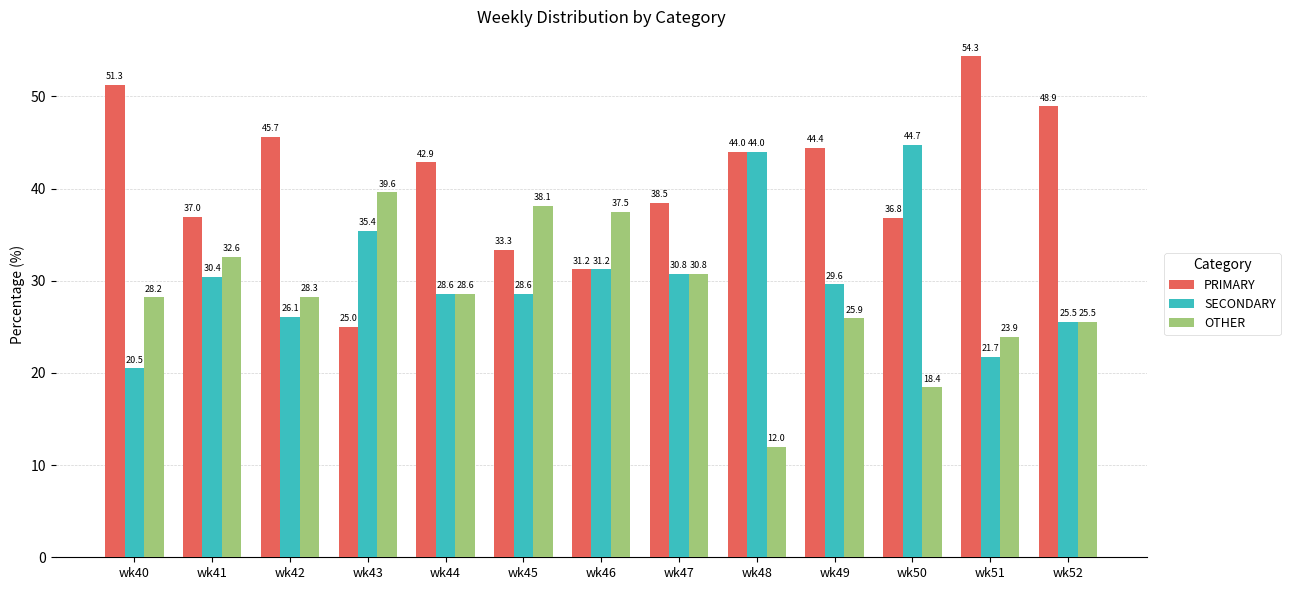

What are all the series names shown in the legend?

PRIMARY, SECONDARY, OTHER